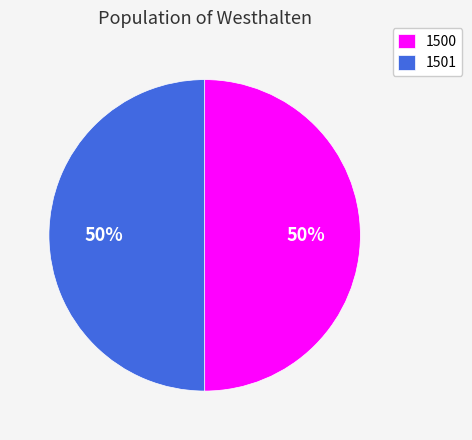

Is the sum of 1501 and 1500 greater than half?

Yes